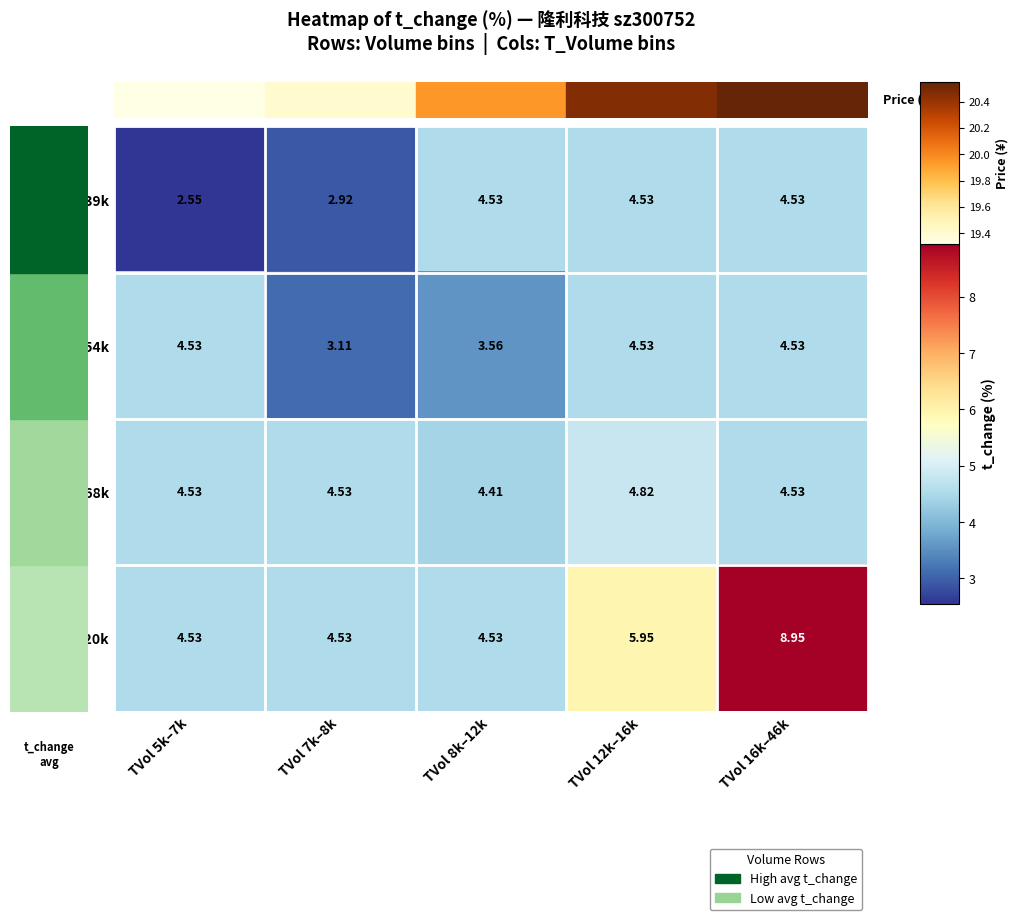

What is the total value across all series at TVol 5k–7k?

16.1